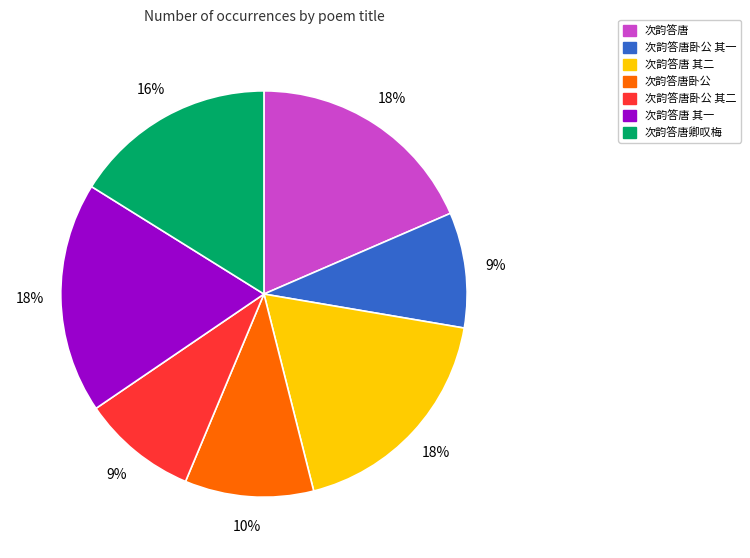

Is 次韵答唐 the majority of the pie?

No